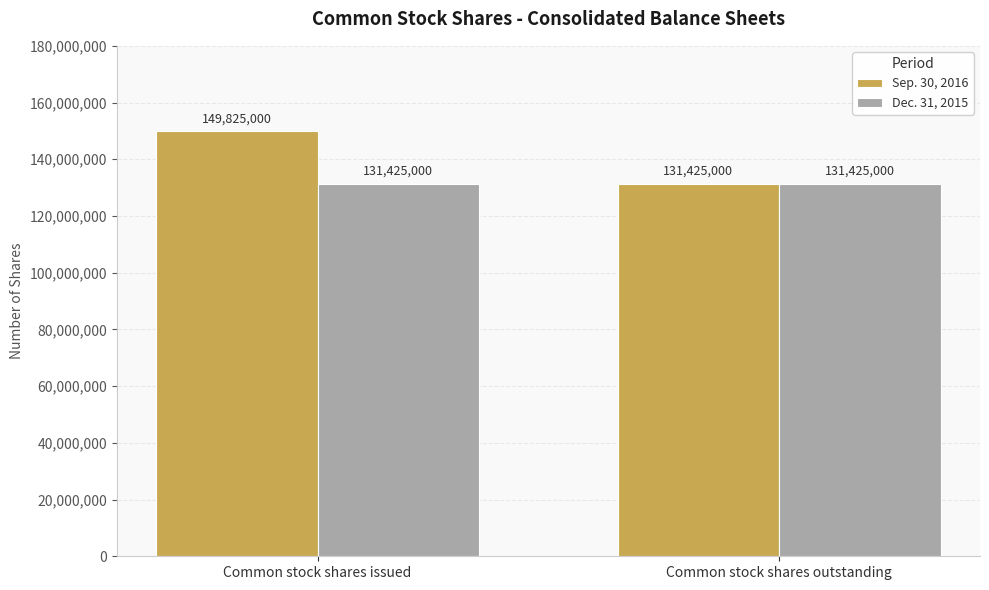

Which series has the largest total across all categories?

Sep. 30, 2016